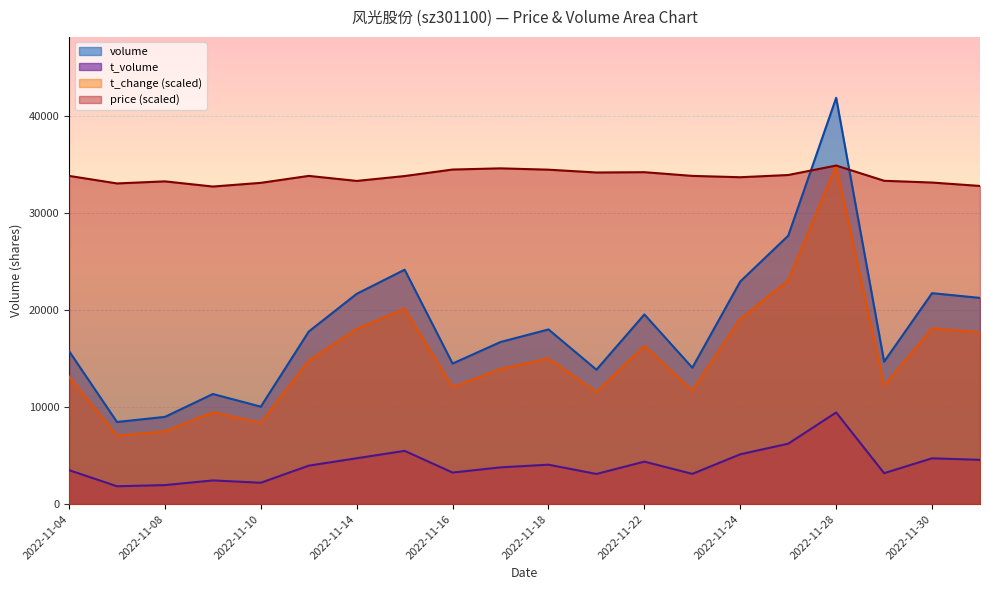

How many distinct data groups are displayed?

4